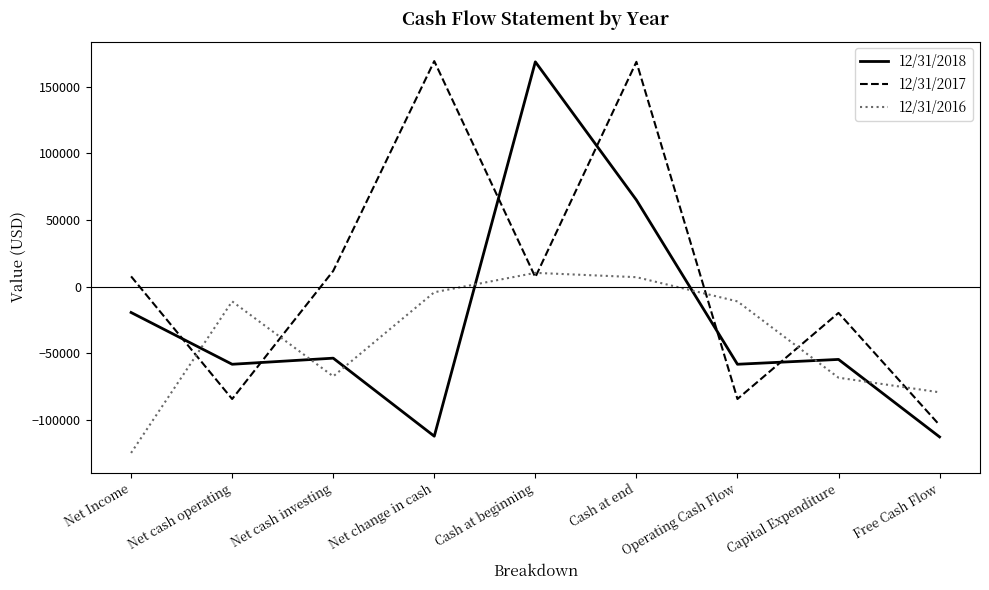

Is the value of 12/31/2016 at Net change in cash greater than the value of 12/31/2018 at Net cash investing?

Yes